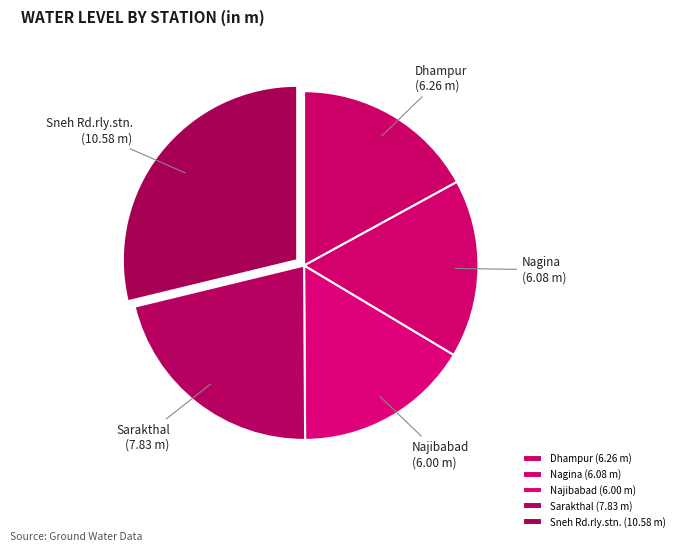

True or false: Sarakthal (7.83 m) accounts for 36% of the total.

False